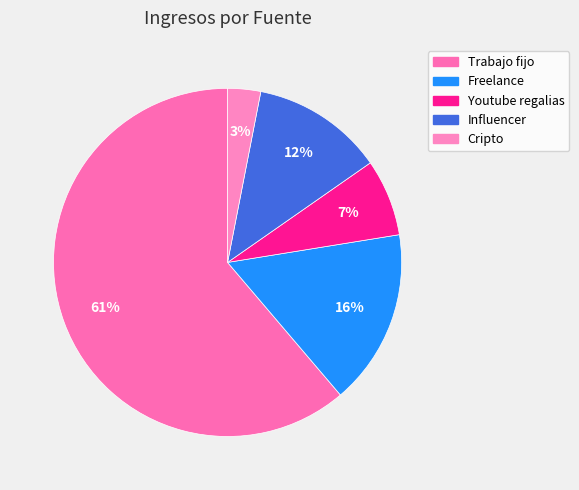

Which slice represents more than half of the pie?

Trabajo fijo